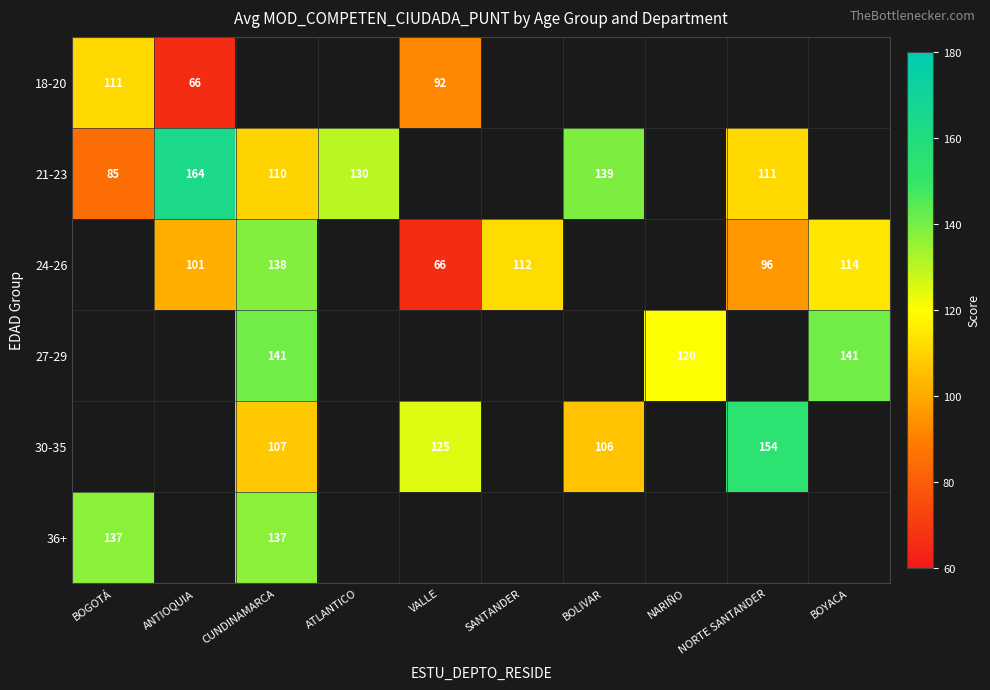

How many distinct data groups are displayed?

6